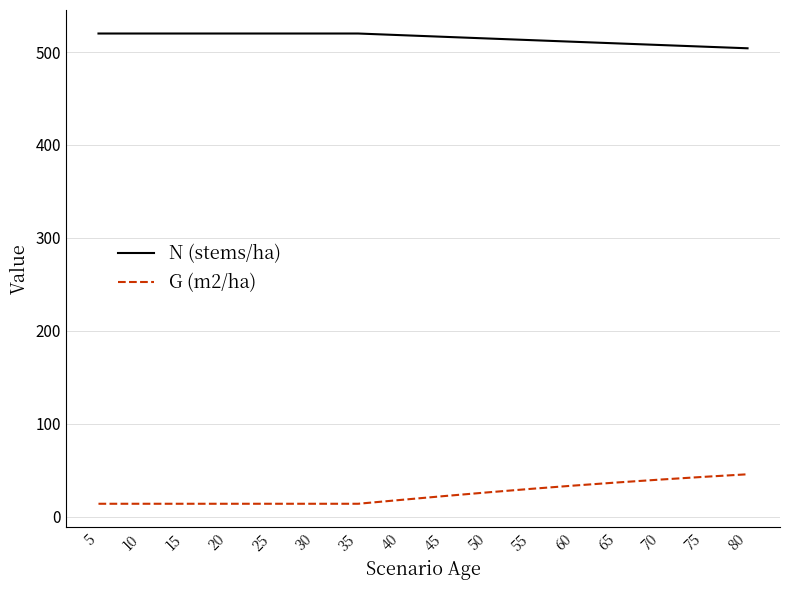

Is it true that N (stems/ha) equals 283.8 at 10?

False